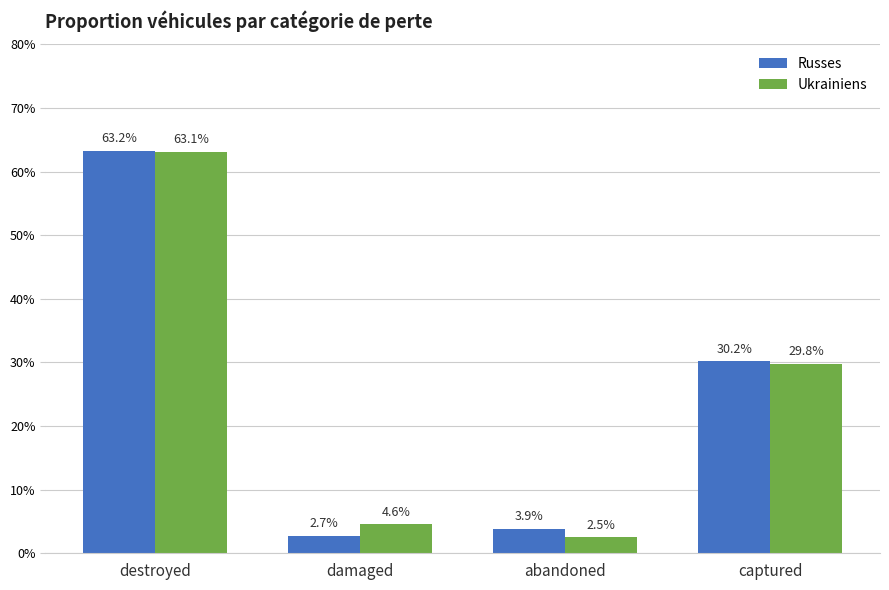

Are the bars horizontal?

No